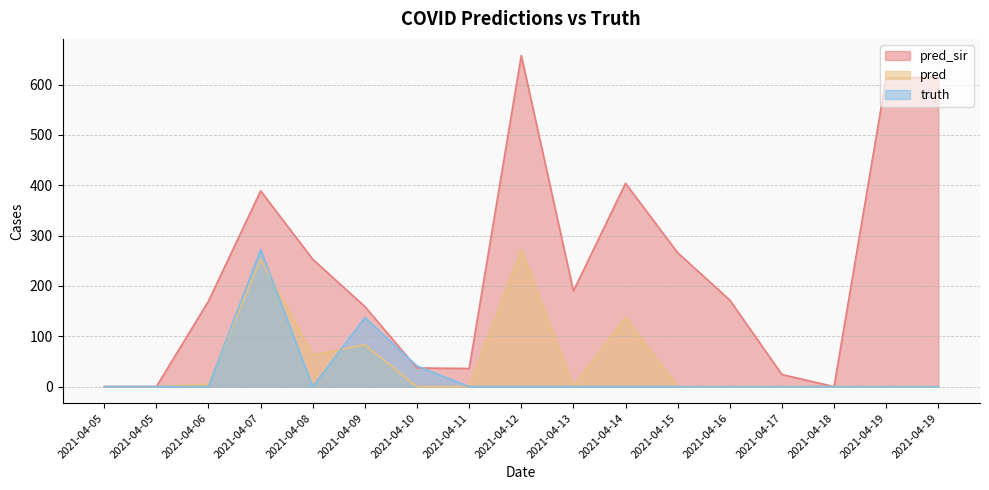

At which category is the sum across all series the highest?

2021-04-12